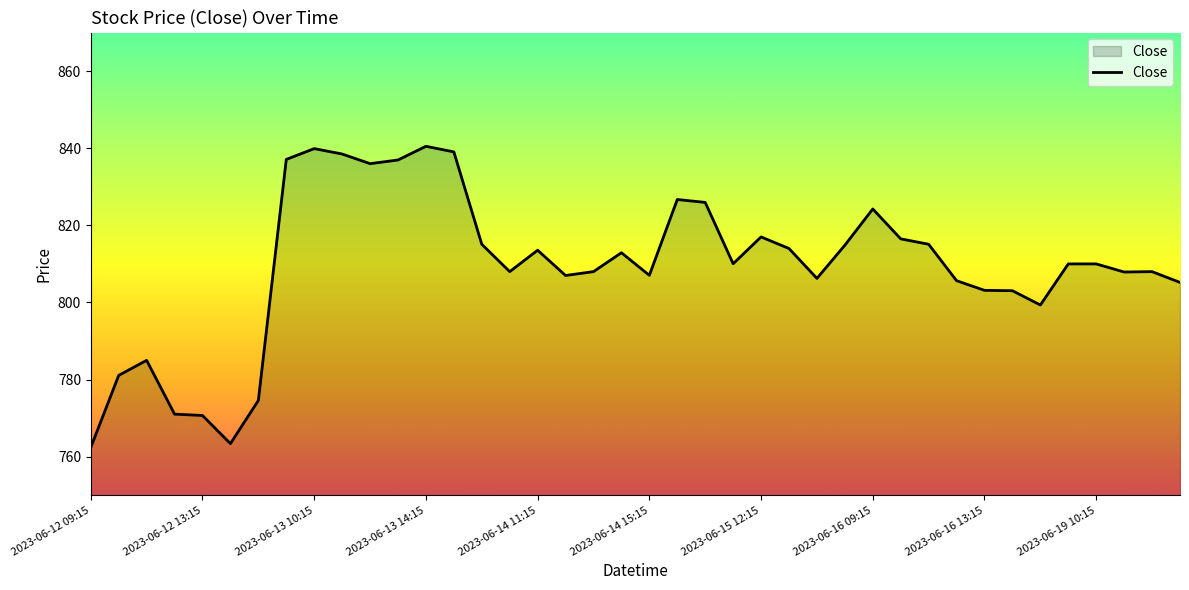

What is the smallest value displayed?

762.4